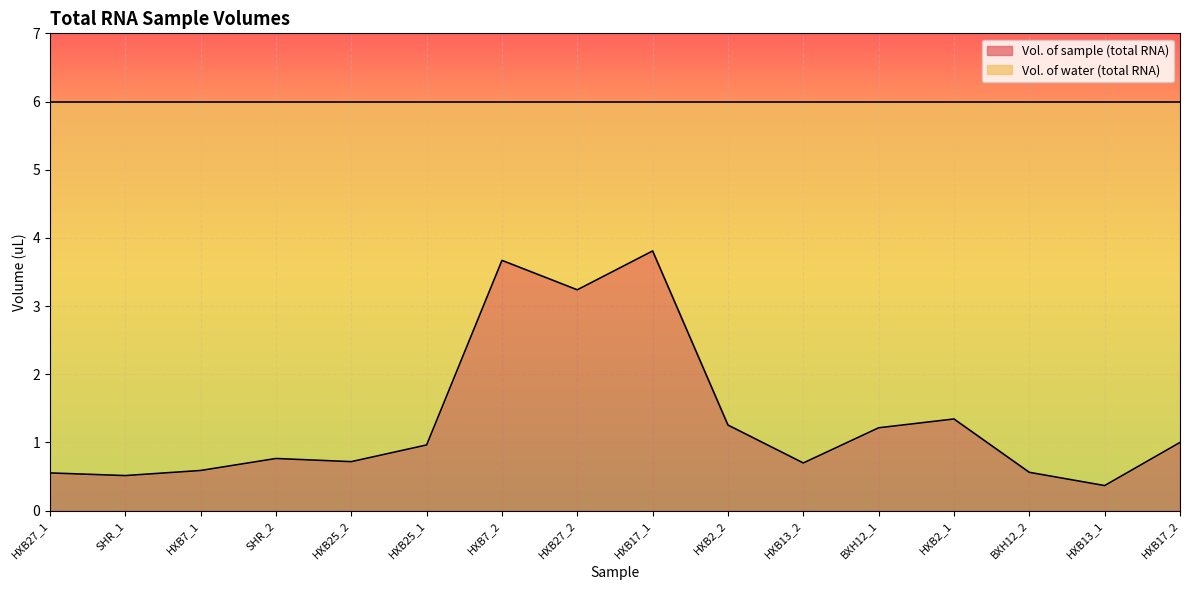

The value at HXB27_2 is 3.2. True or false?

True